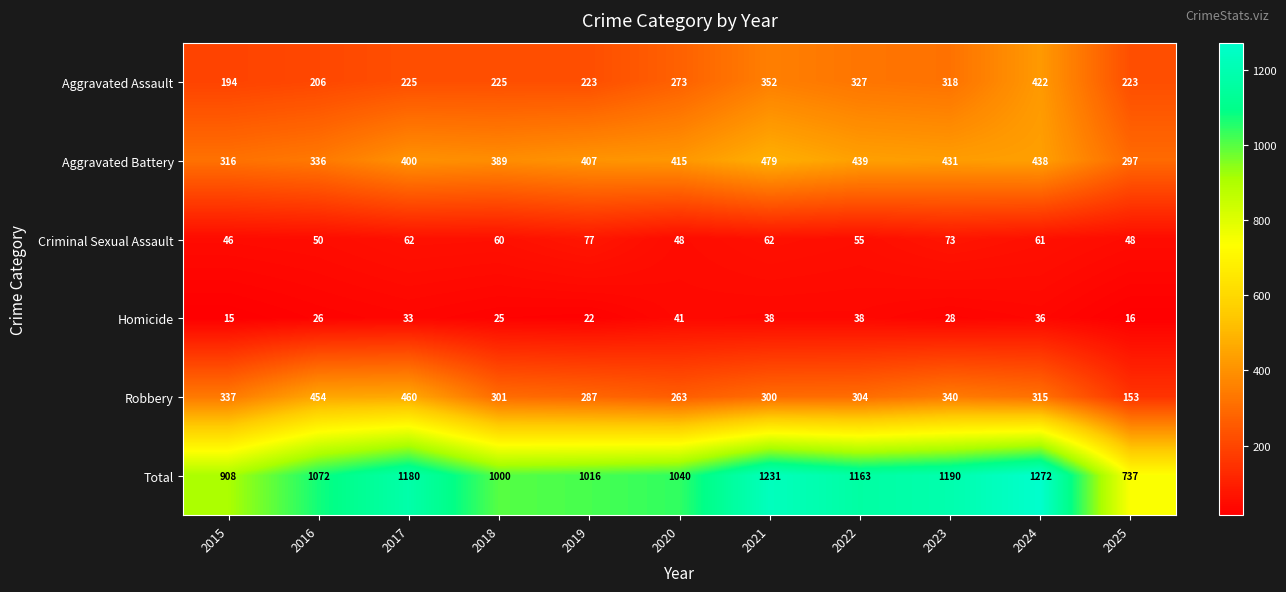

The Total series shows 737 at 2025. True or false?

True